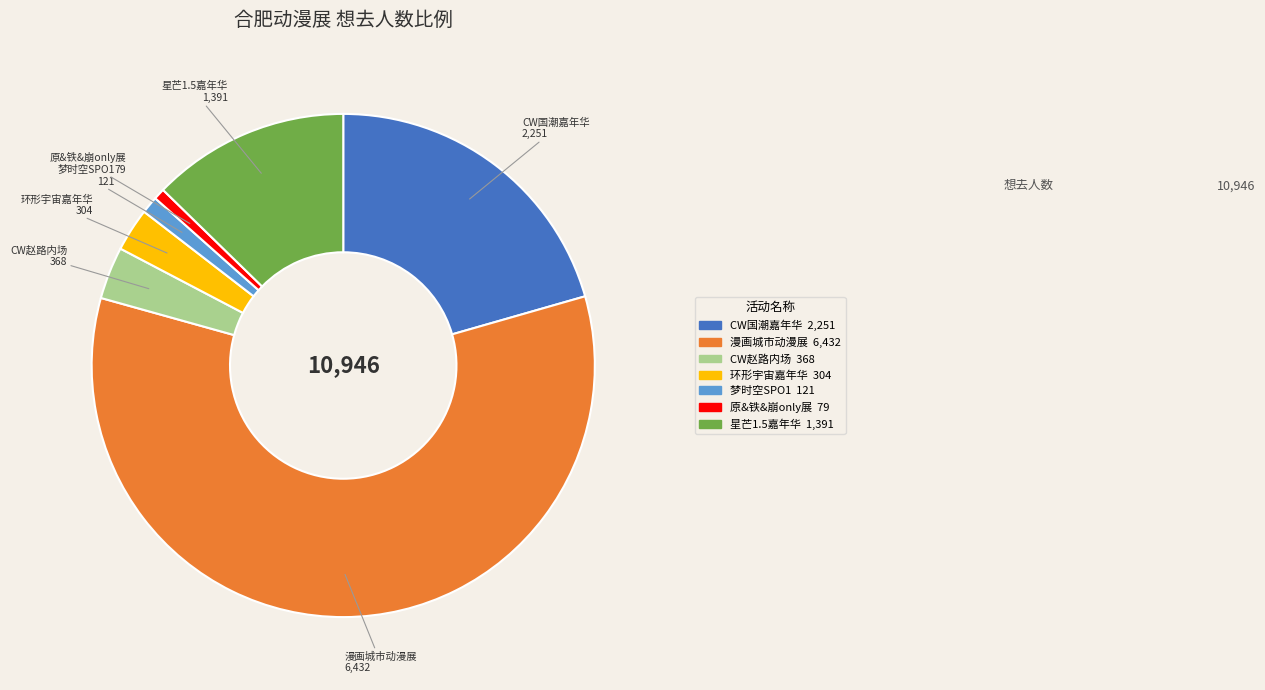

Is there a majority slice in this chart?

Yes